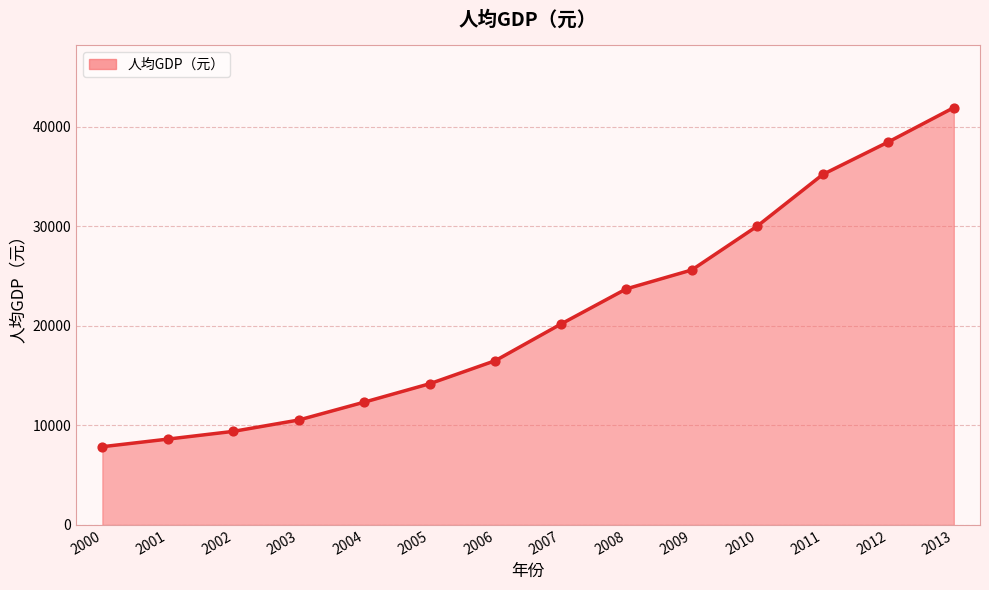

Which has a higher value, 2012 or 2002?

2012